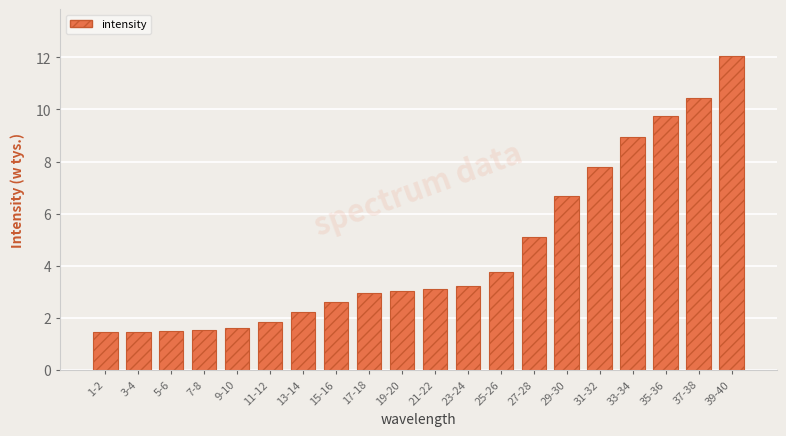

Reading left to right, extract all data points from this chart.

1-2=1.5	3-4=1.5	5-6=1.5	7-8=1.5	9-10=1.6	11-12=1.8	13-14=2.2	15-16=2.6	17-18=2.9	19-20=3.0	21-22=3.1	23-24=3.2	25-26=3.8	27-28=5.1	29-30=6.7	31-32=7.8	33-34=8.9	35-36=9.8	37-38=10.4	39-40=12.0